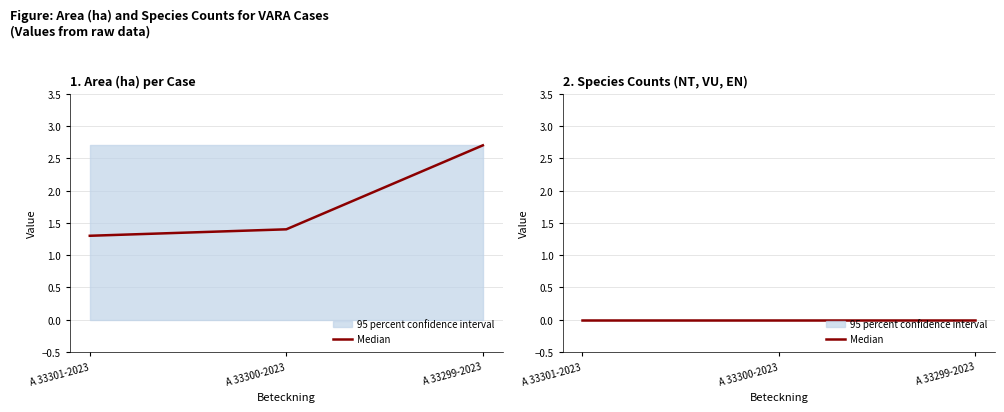

Which category has the highest value in the NT series?

A 33301-2023